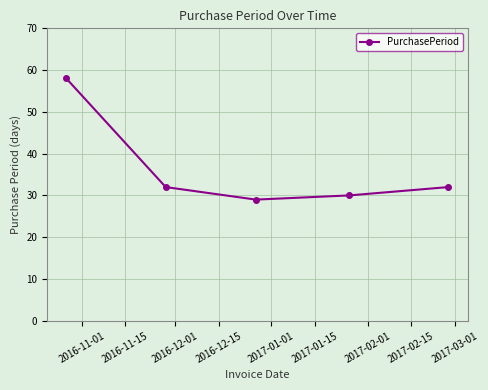

What is the average value?

36